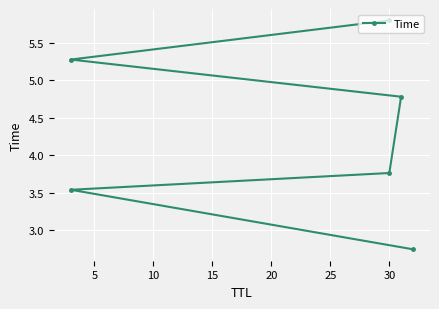

Reading right to left, transcribe all the data shown in this chart.

5.8	5.3	4.8	3.8	3.5	2.7